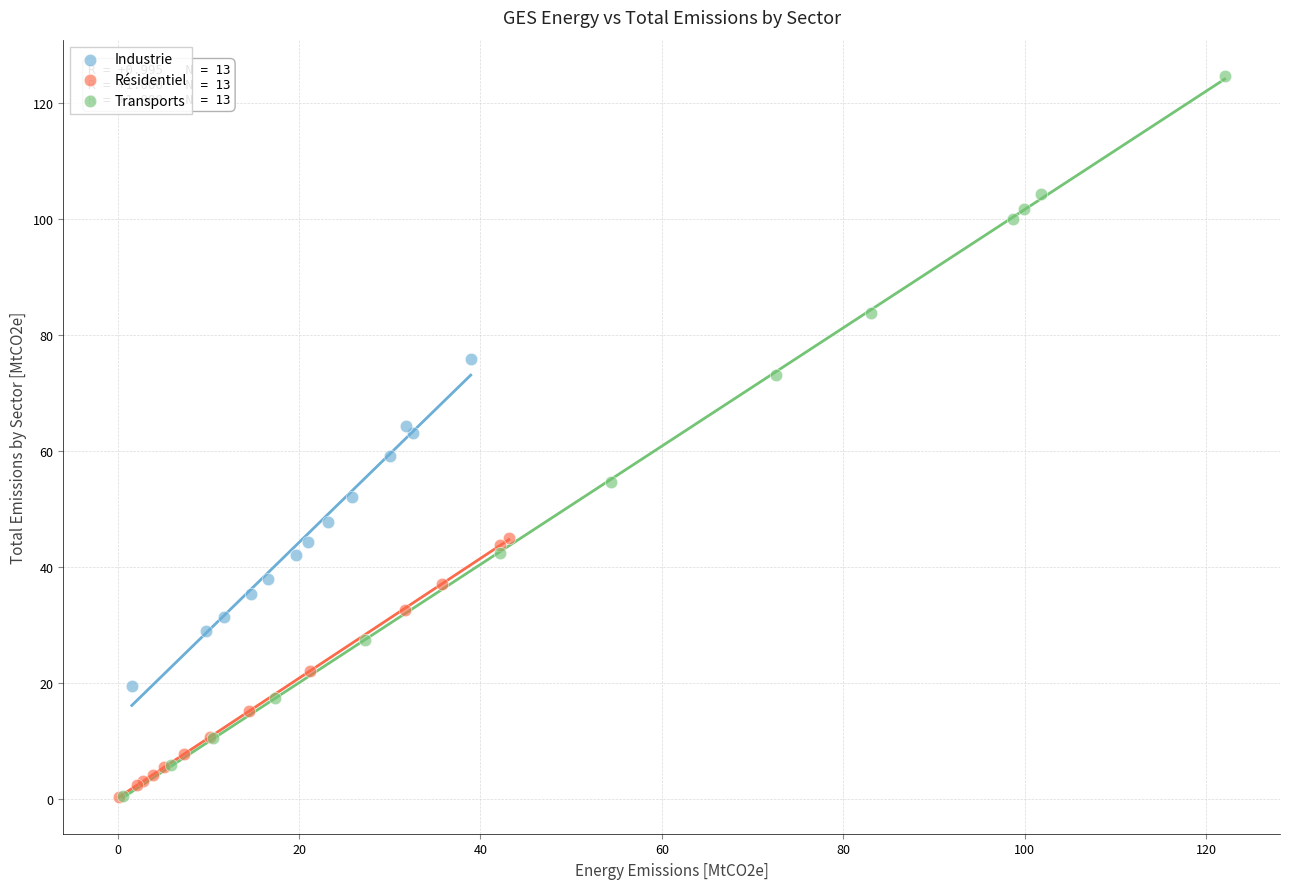

Which series has the widest spread of Y values?

Transports